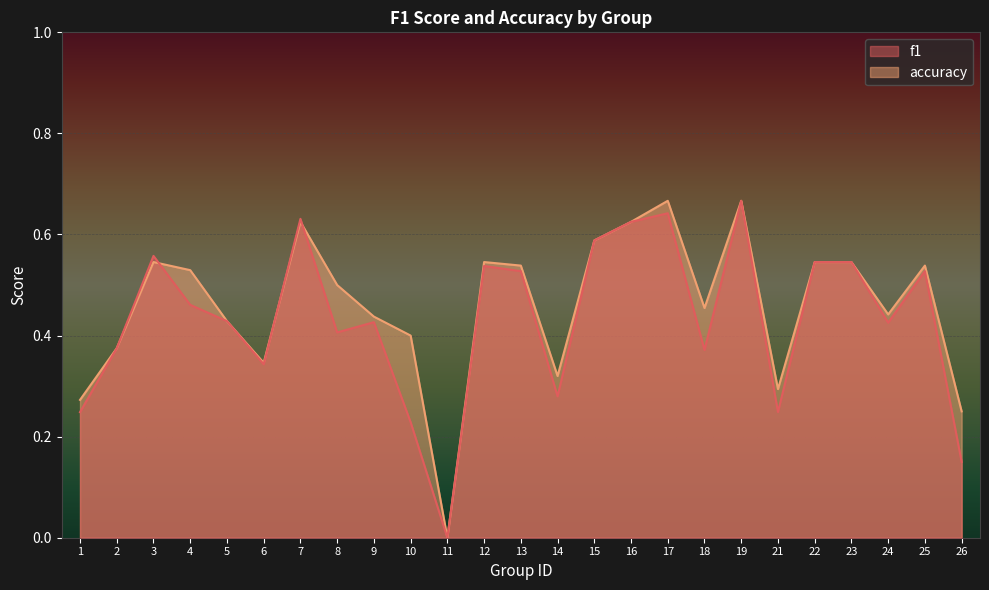

Rank the series at 4 from lowest to highest value.

f1, accuracy